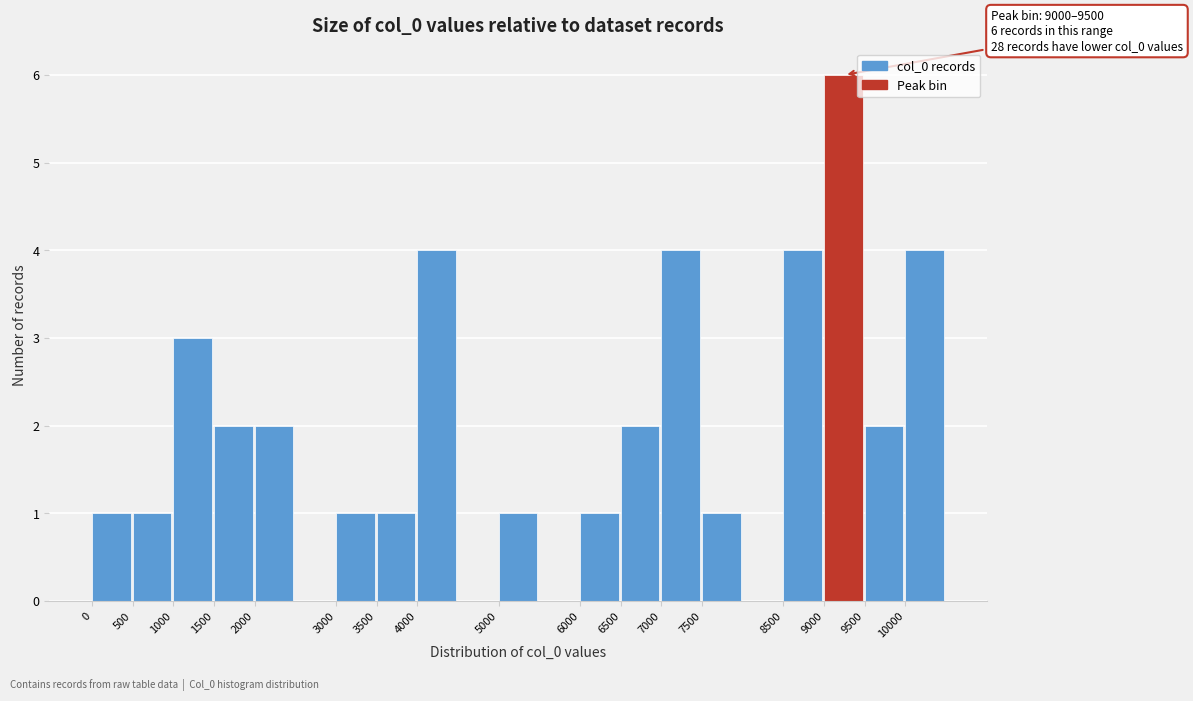

Over which range of the x-axis is the bar tallest?

9000 to 9500